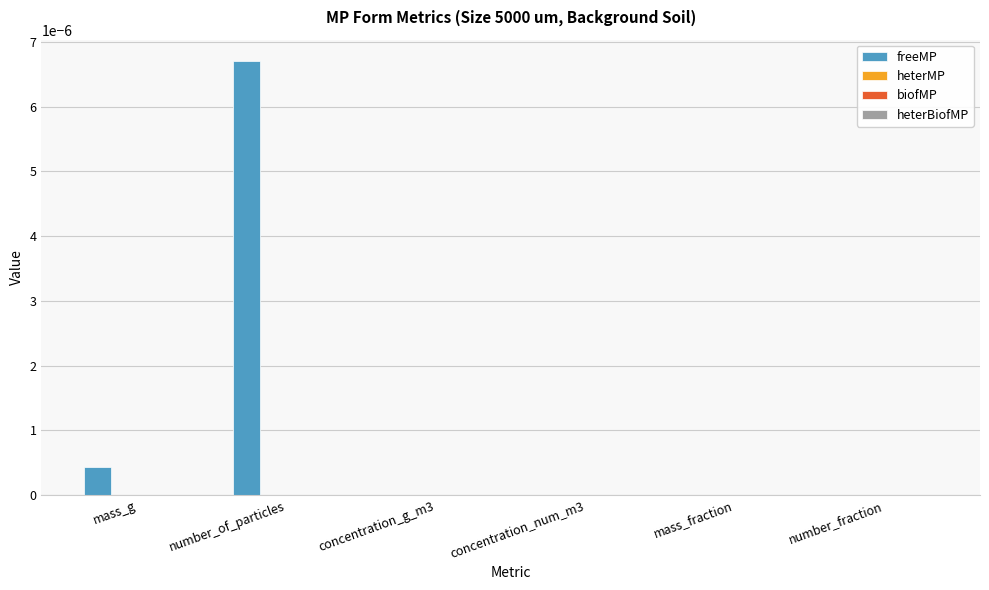

At which label is biofMP closest to 0?

concentration_g_m3